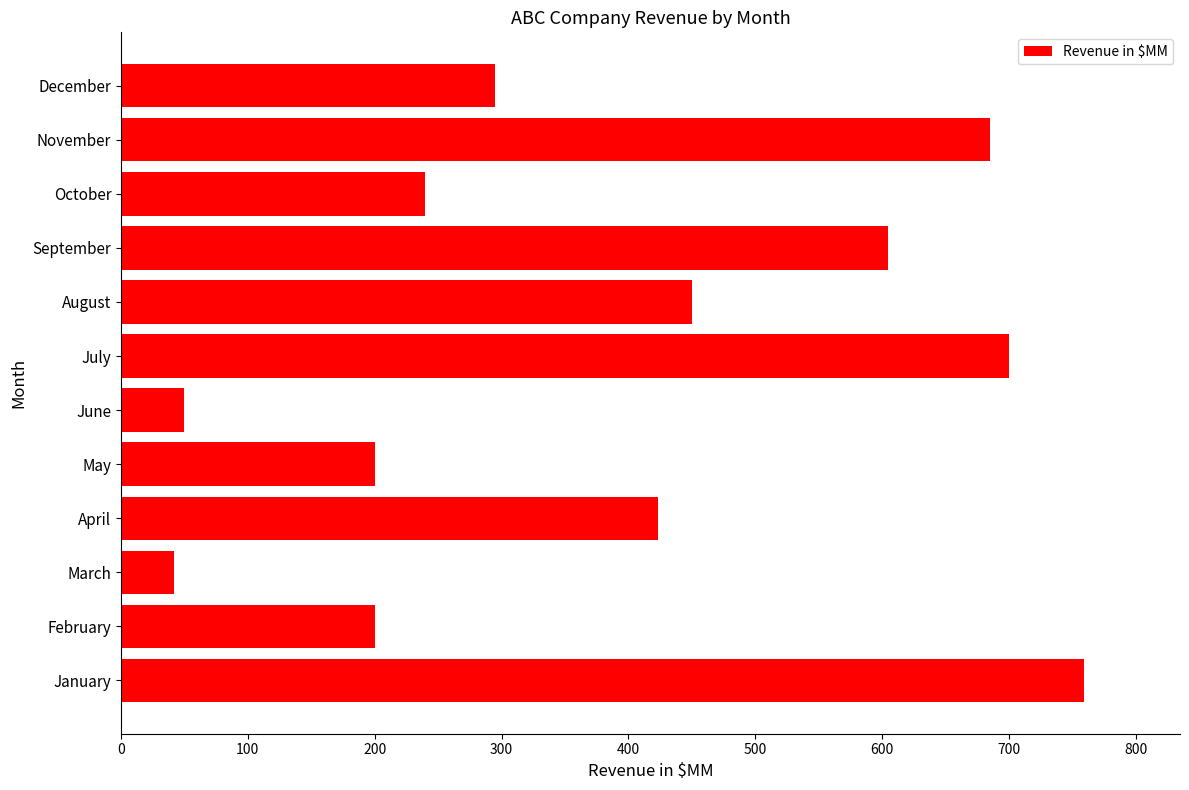

Are the bars grouped side by side (vs. stacked)?

No